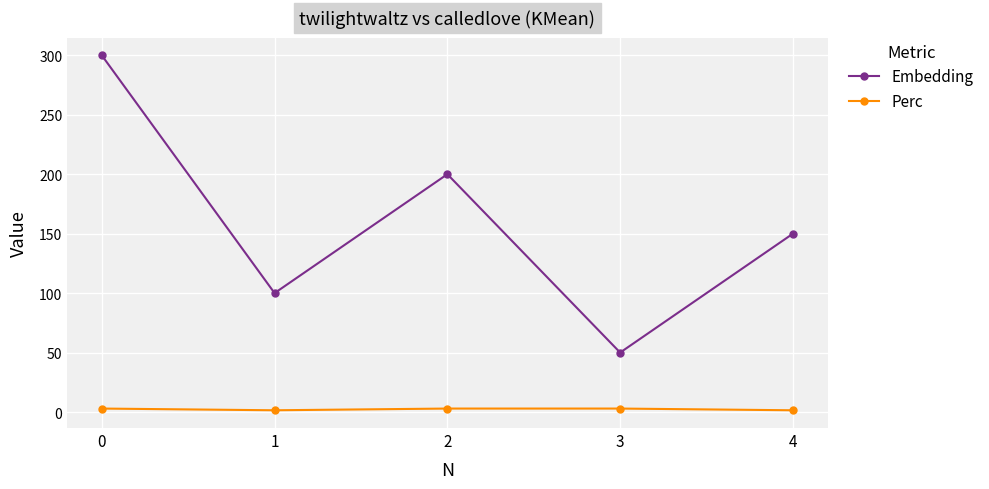

List the series in order of their overall mean, highest first.

Embedding, Perc